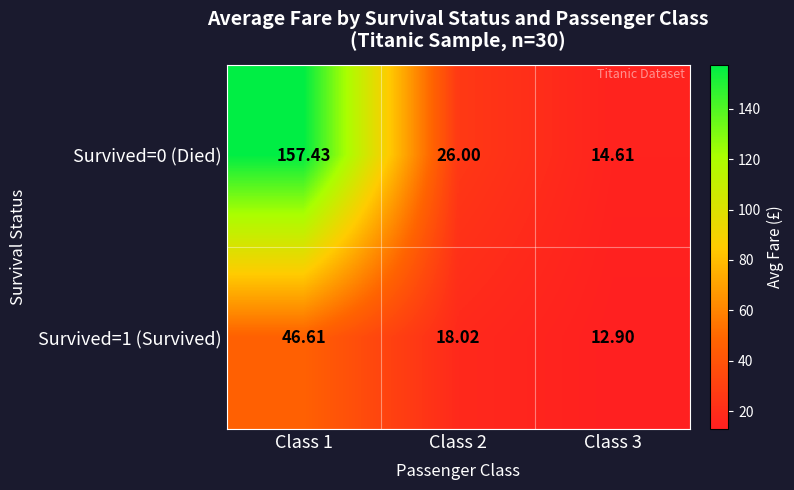

How many series are shown in this chart?

2